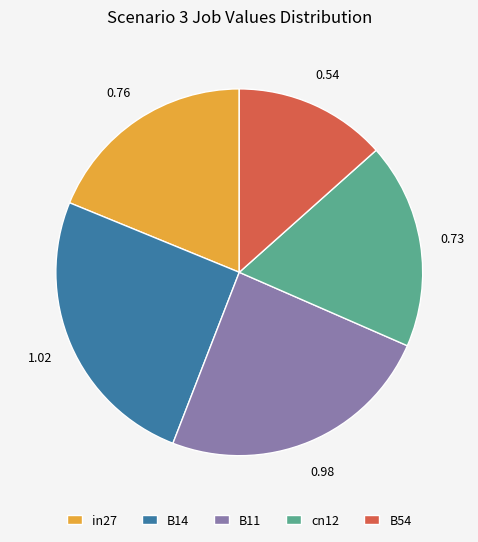

Count the number of slices in the pie.

5